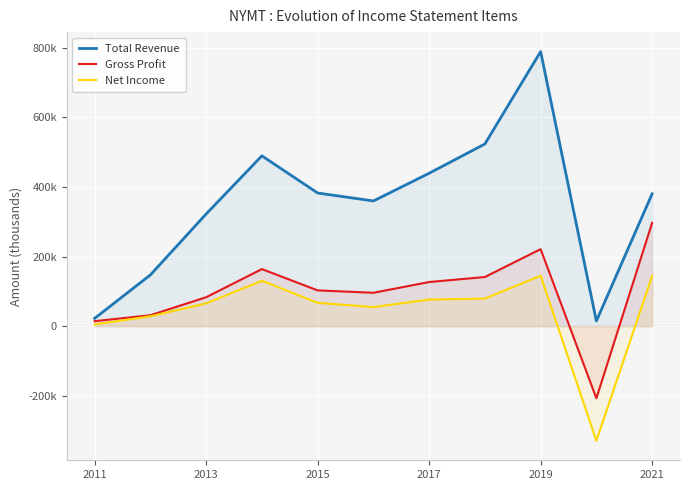

Which series changed the most between 2011 and 2017?

Total Revenue